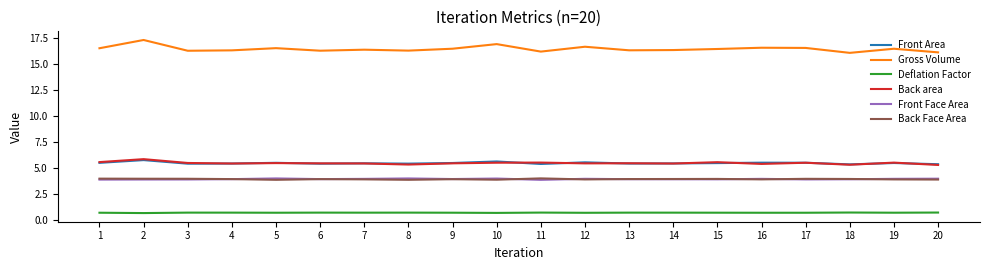

What is the total value across all series at 11?

35.8